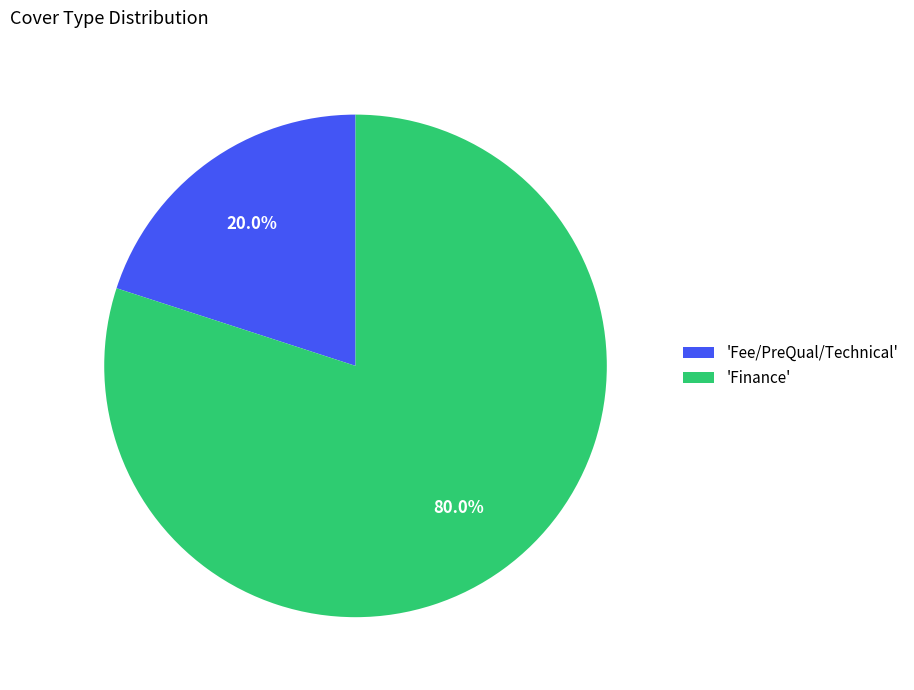

What is the smallest slice in the pie chart?

'Fee/PreQual/Technical'